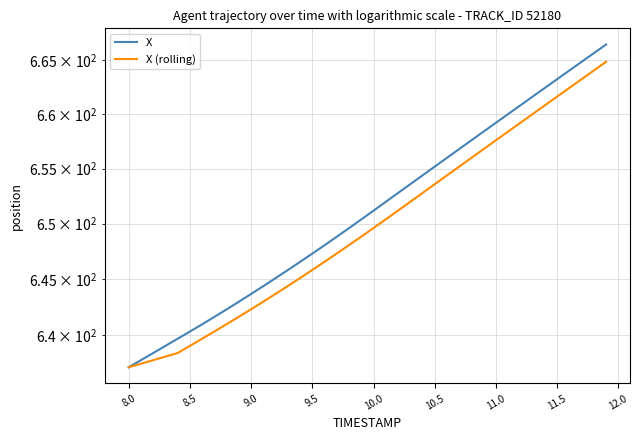

Does the chart display data point markers on the line(s)?

No